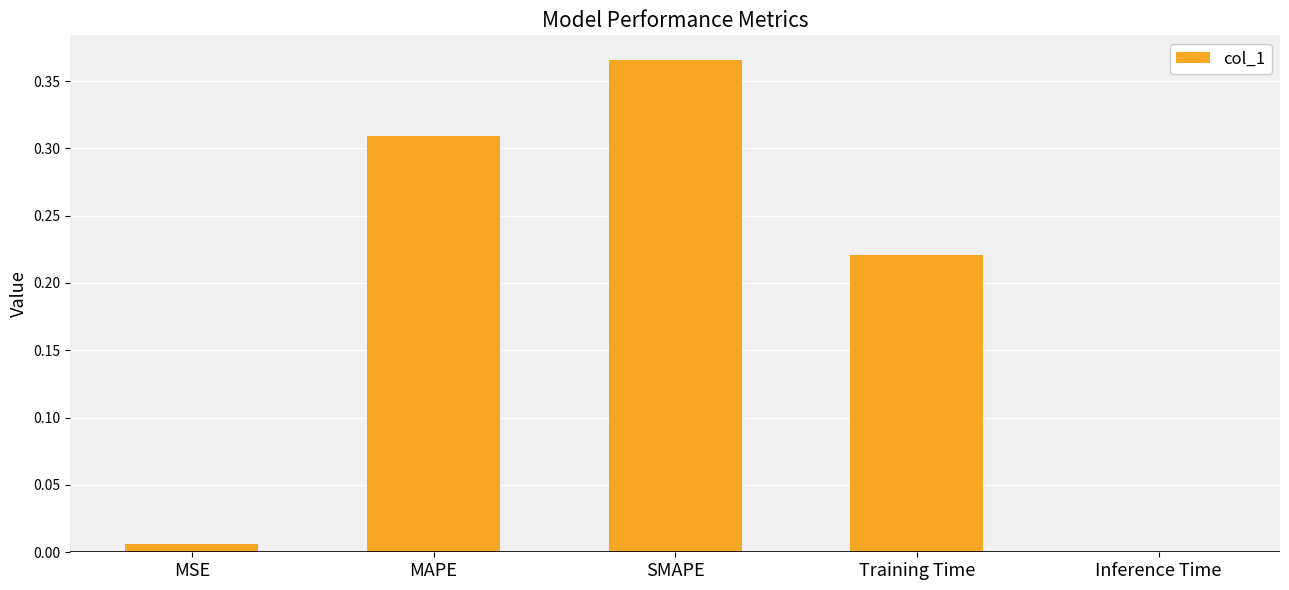

True or false: the data shows 0.0 at Inference Time.

True